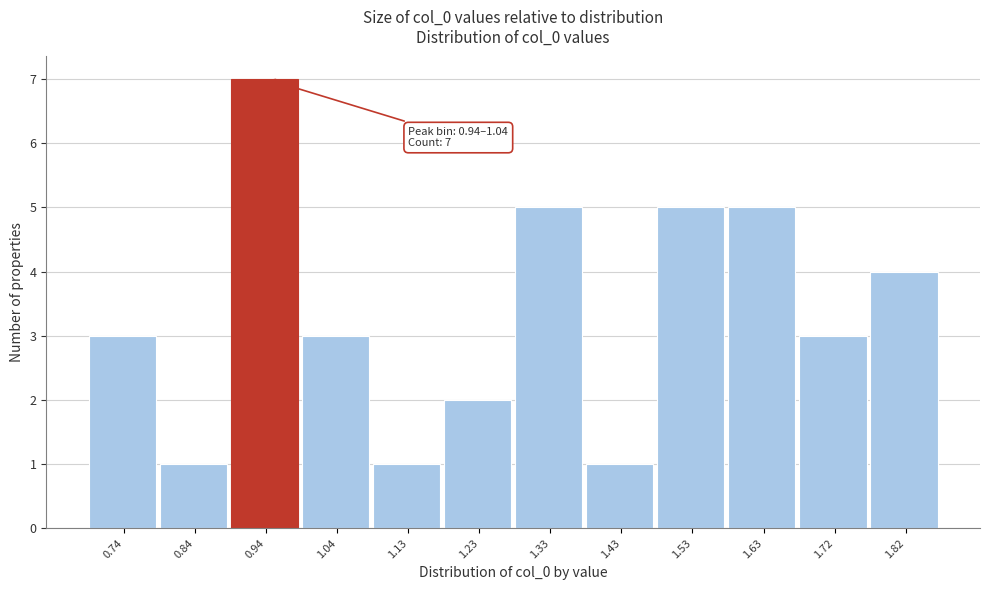

Reading left to right, extract all data points from this chart.

0.74=3	0.84=1	0.94=7	1.04=3	1.13=1	1.23=2	1.33=5	1.43=1	1.53=5	1.63=5	1.72=3	1.82=4